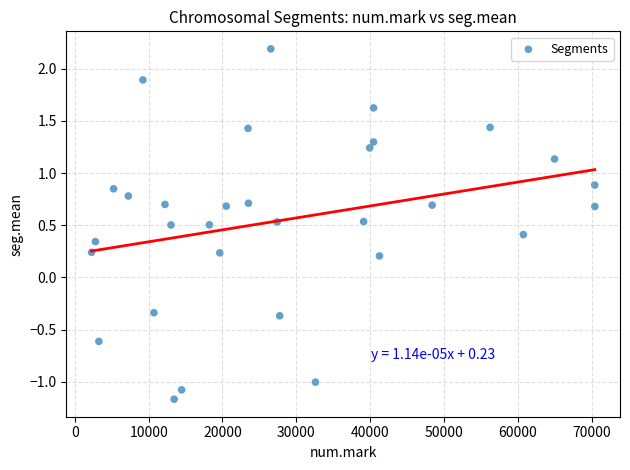

What is the range of X values (max minus min)?

68185.0